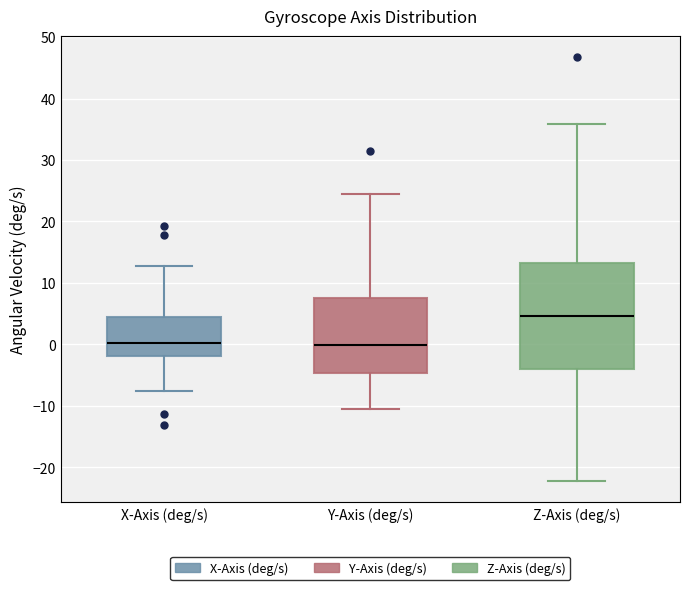

Reading left to right, read every box against the y-axis: the position of its median line, the range the box covers, and the ends of its whiskers. The values are not printed on the chart, so give them approximately, as read against the axis.

X-Axis (deg/s): median 0, box -2 to 4, whiskers -8 to 13
Y-Axis (deg/s): median 0, box -5 to 8, whiskers -11 to 24
Z-Axis (deg/s): median 5, box -4 to 13, whiskers -22 to 36